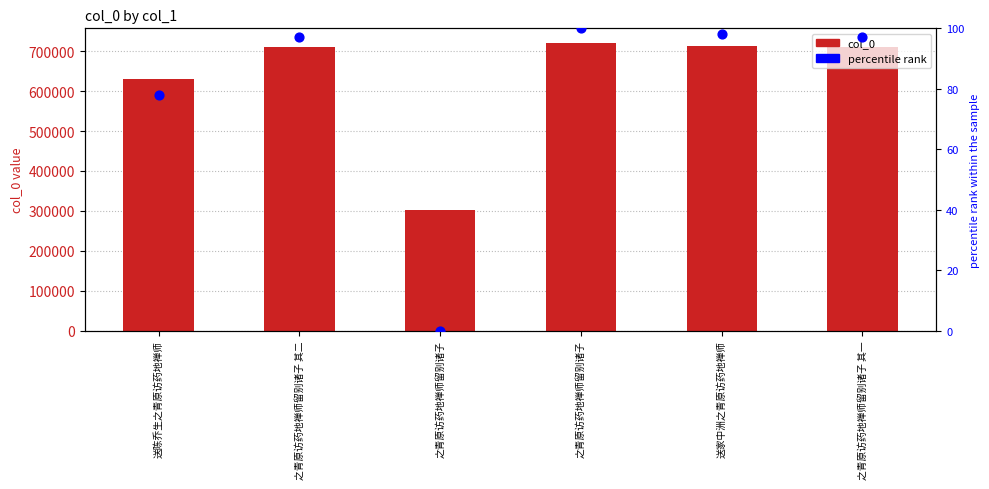

Which series reaches the maximum Y coordinate?

col_0